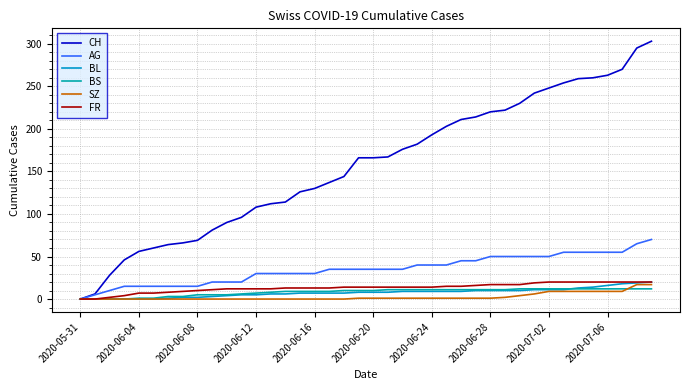

True or false: CH has more than 1 interior local peaks.

False